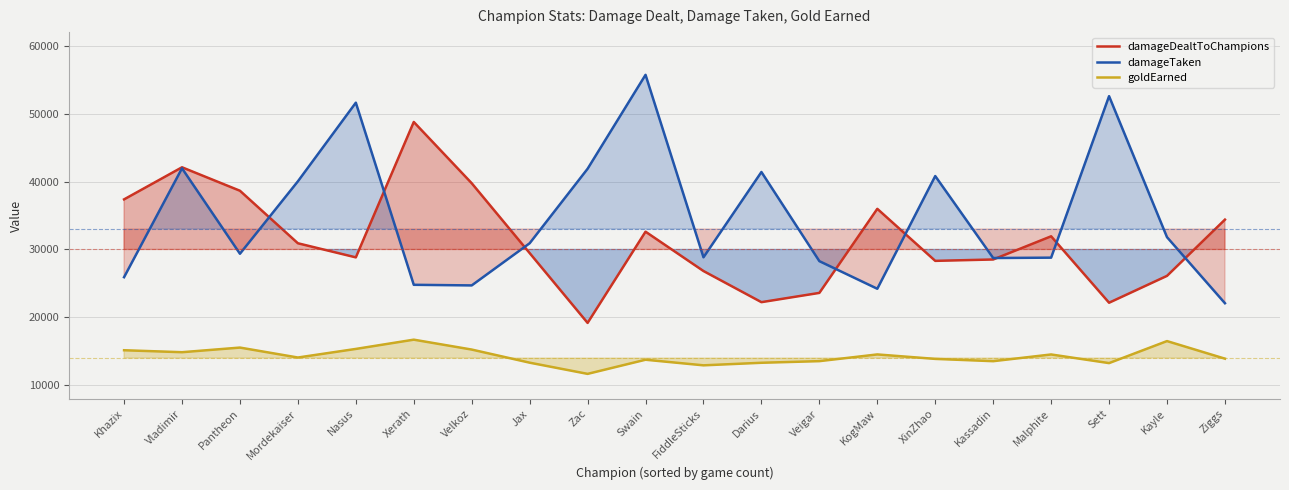

True or false: goldEarned and damageTaken intersect in this chart.

False